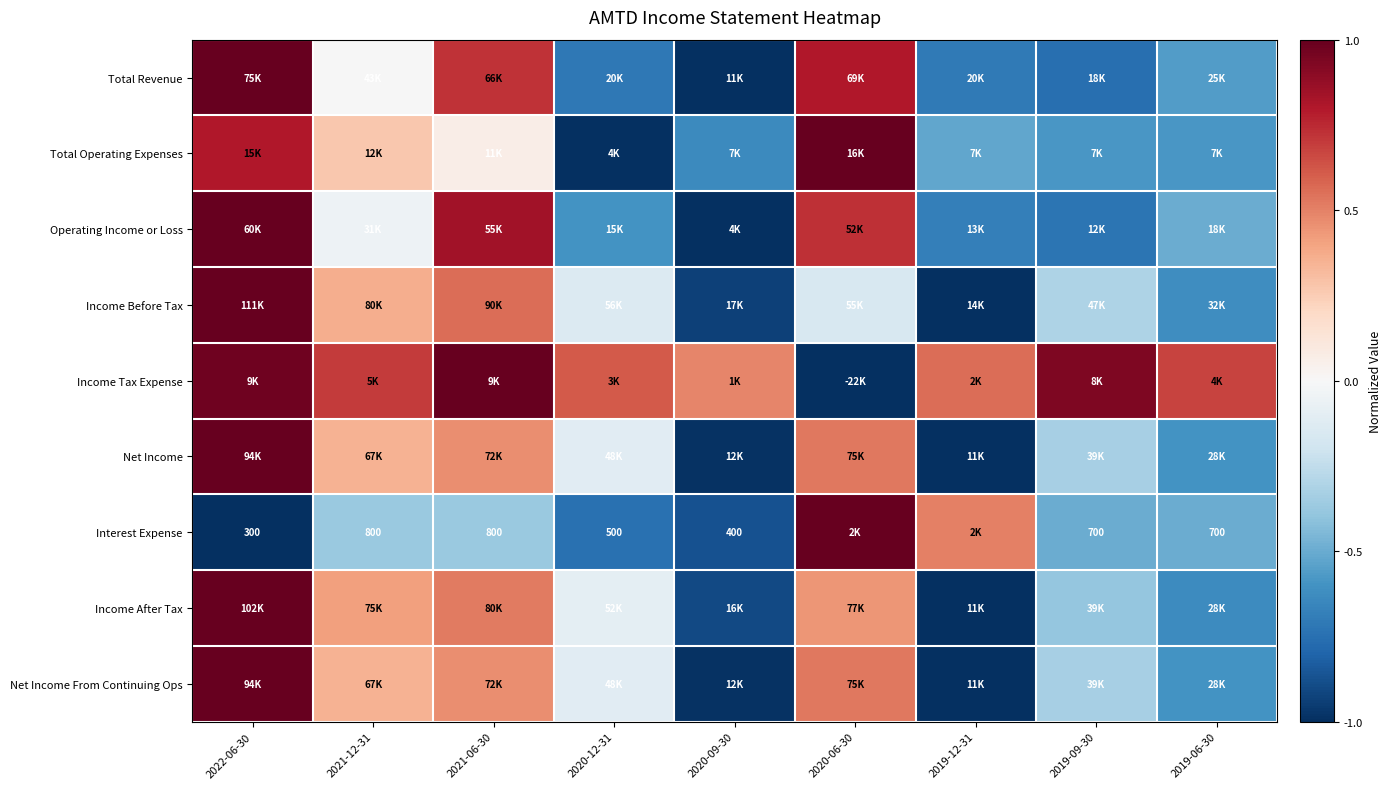

At which label is Operating Income or Loss closest to 0?

2021-12-31